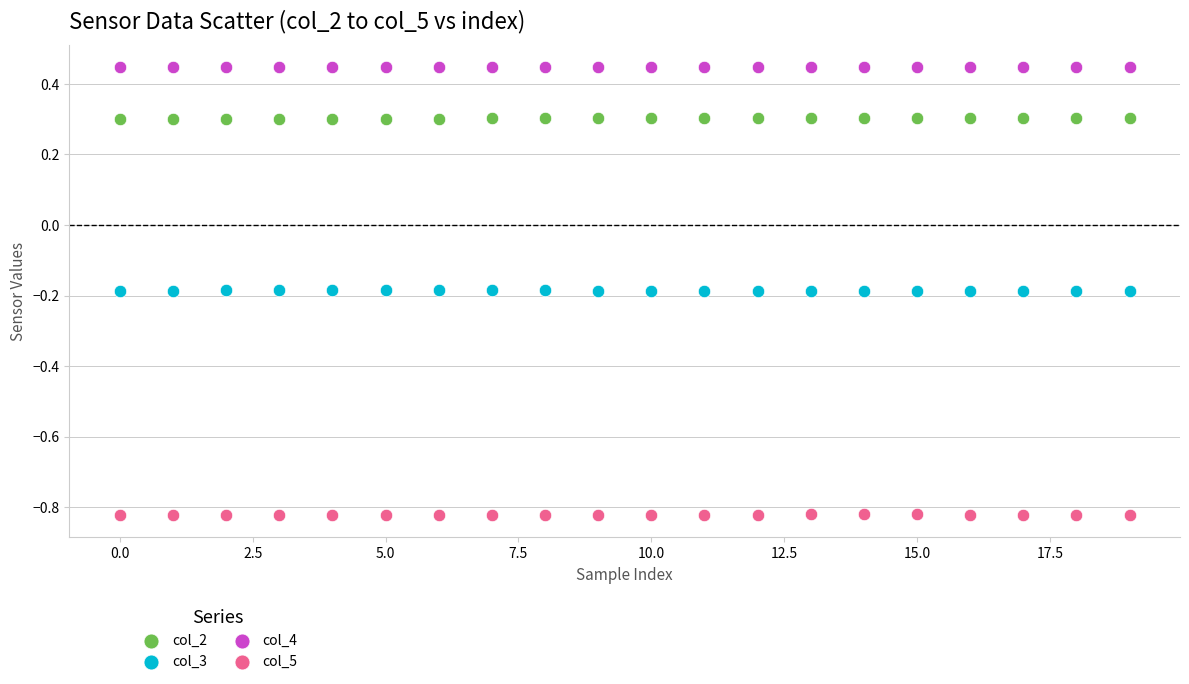

Which series contains the highest Y value?

col_4